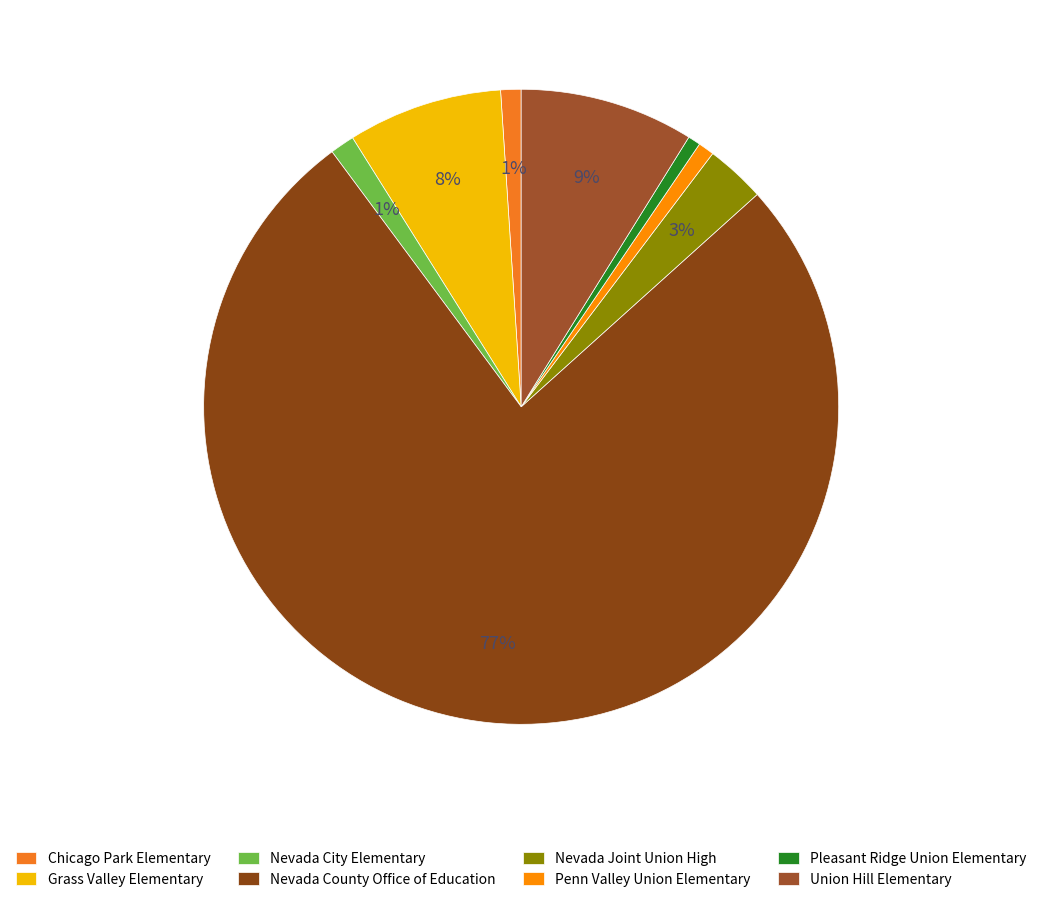

What percentage is the Nevada City Elementary slice, to the nearest percent?

1%